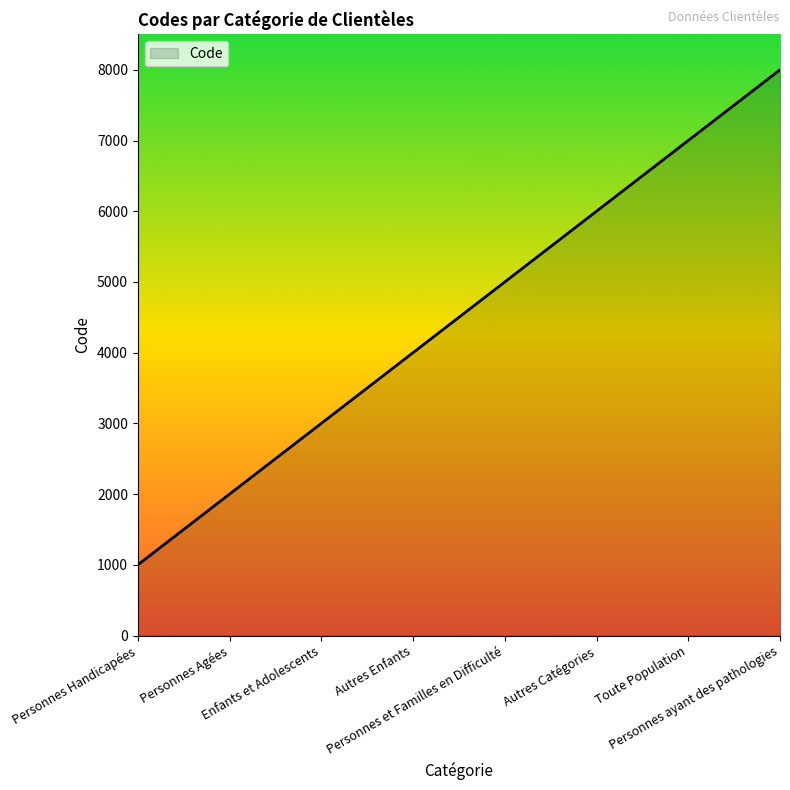

How many lines are shown in the chart?

1